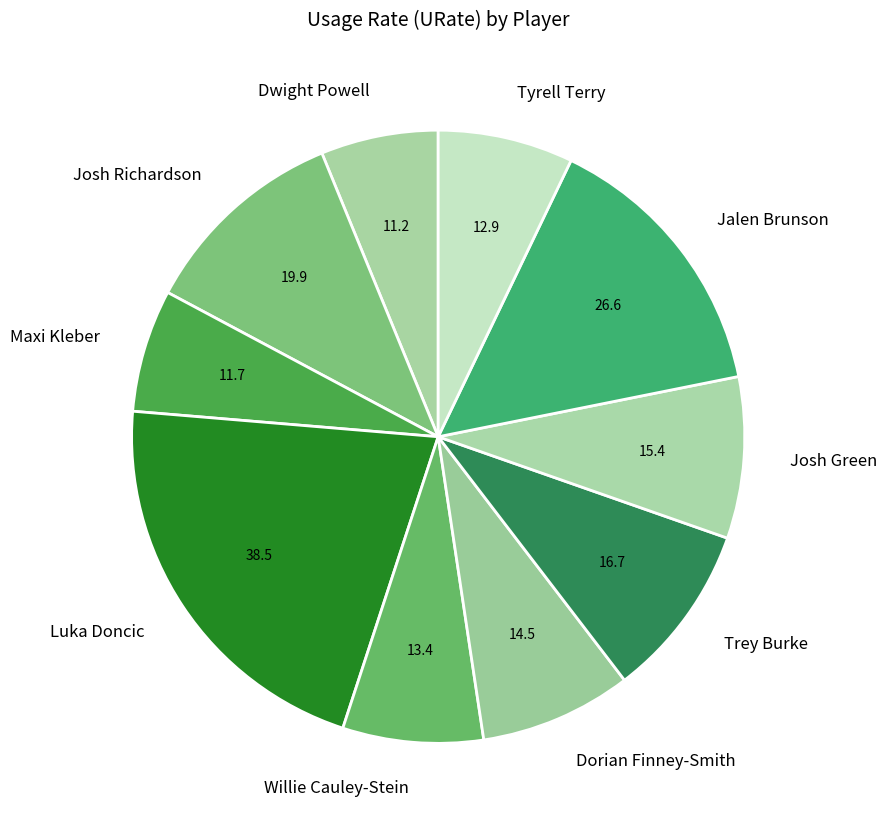

Does Trey Burke represent more than half of the total?

No